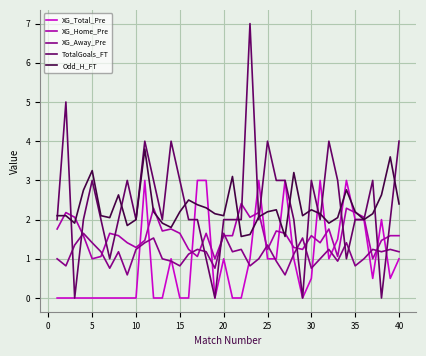

What is the minimum value for Odd_H_FT?

1.6